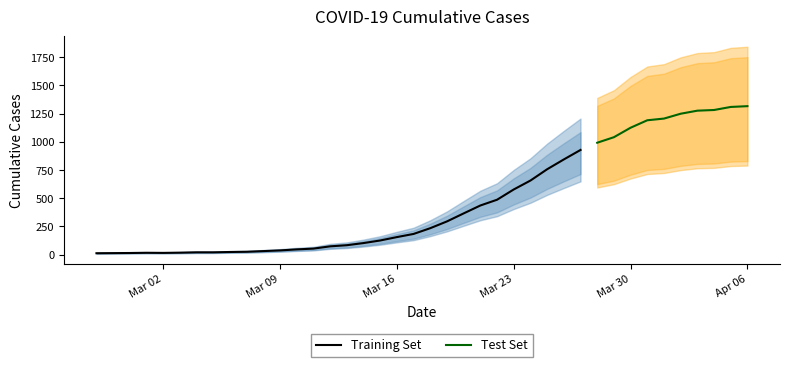

What is the approximate value at 2020-03-03, to the nearest 10?

20